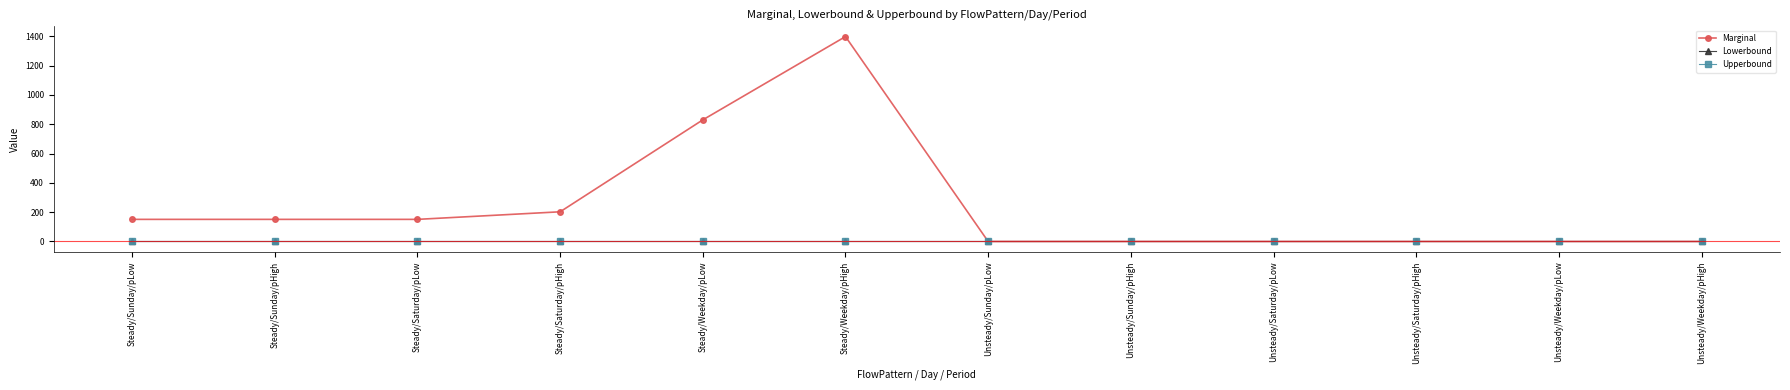

Does the chart have visible grid lines?

No